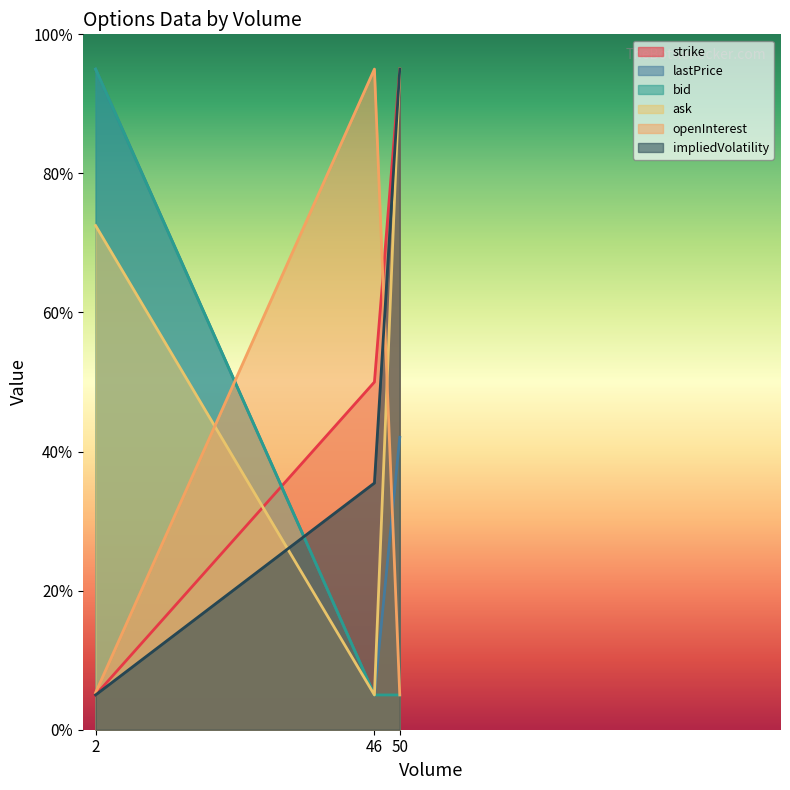

Which series has the largest range (max minus min)?

strike